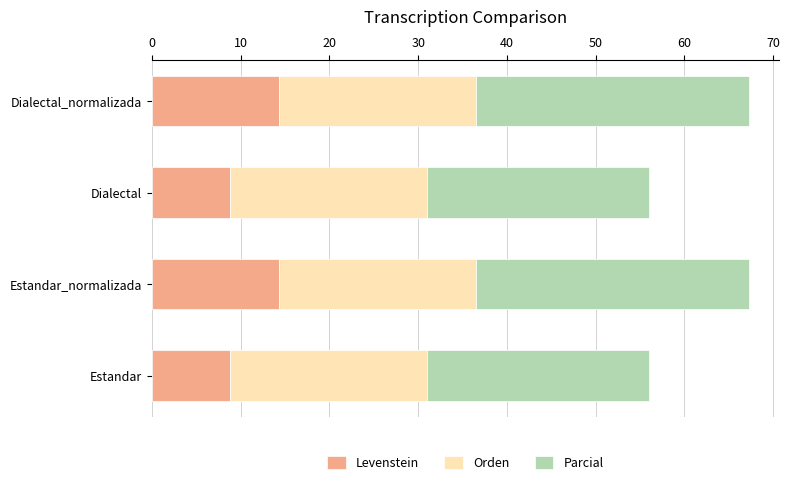

What is the total value across all series at Dialectal?

56.0